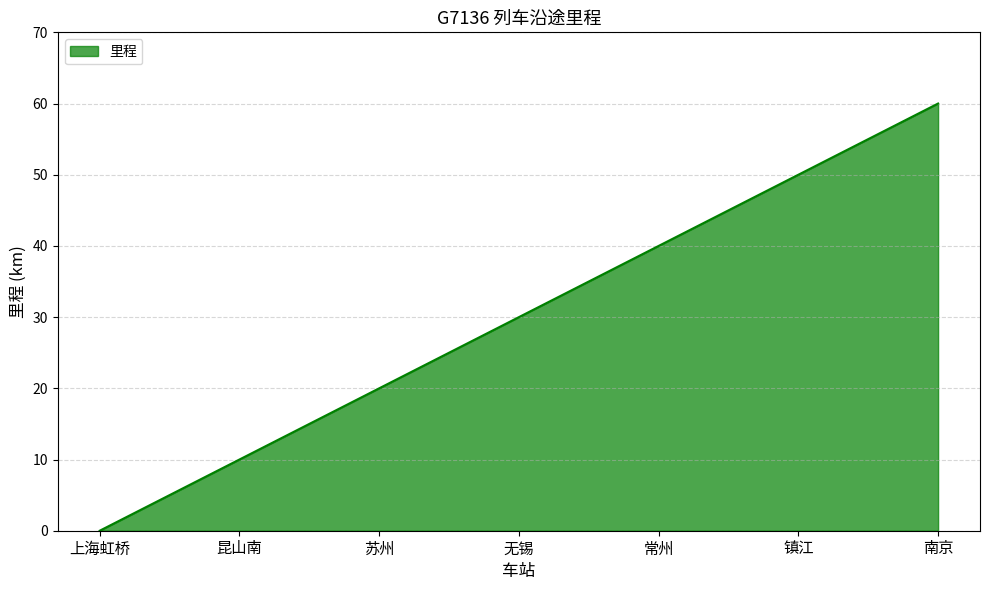

True or false: the data has more than 1 interior local peaks.

False